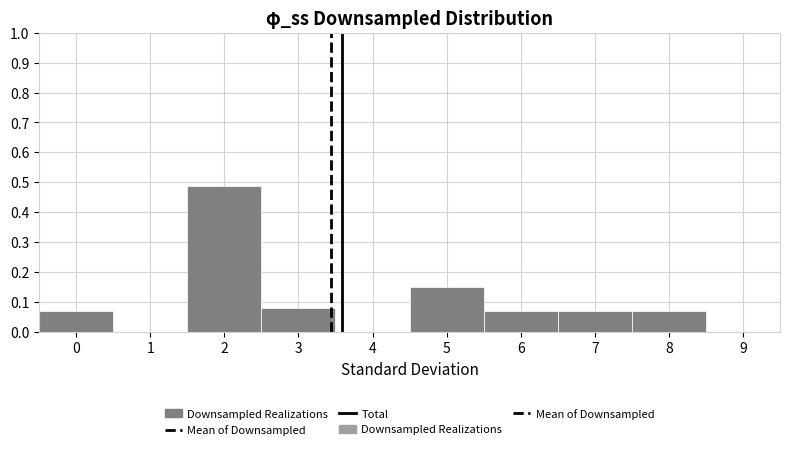

How tall is the bar that spans -0.5 to 0.5 on the x-axis? The values are not printed on the chart, so give them approximately, as read against the axis.

0.07